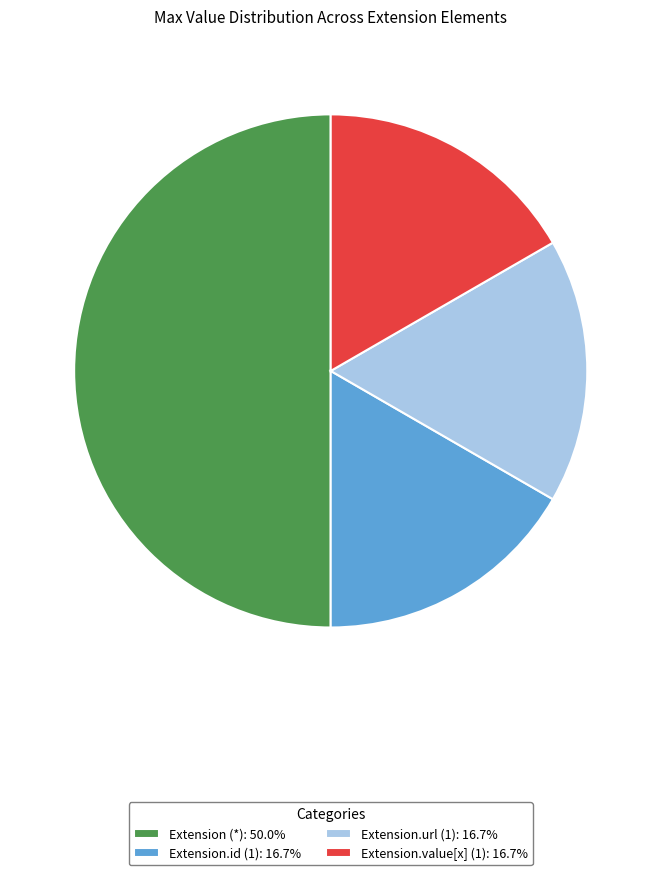

Do Extension.value[x] (1): 16.7% and Extension (*): 50.0% together represent more than half of the pie?

Yes